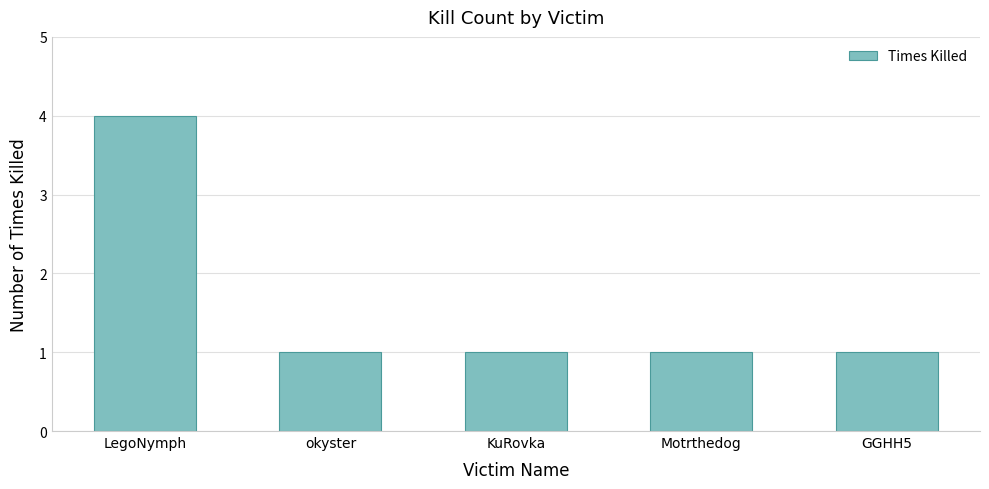

What is the label of the 4th bar from the left?

Motrthedog